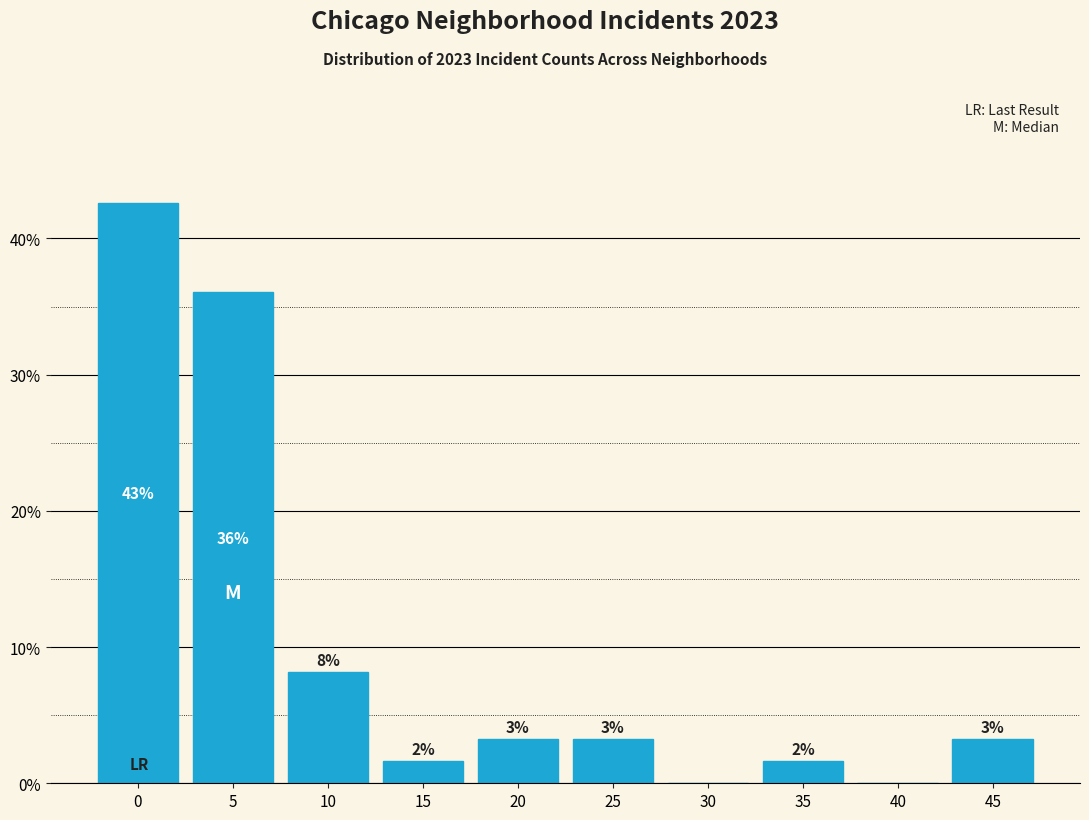

Are the bars horizontal?

No